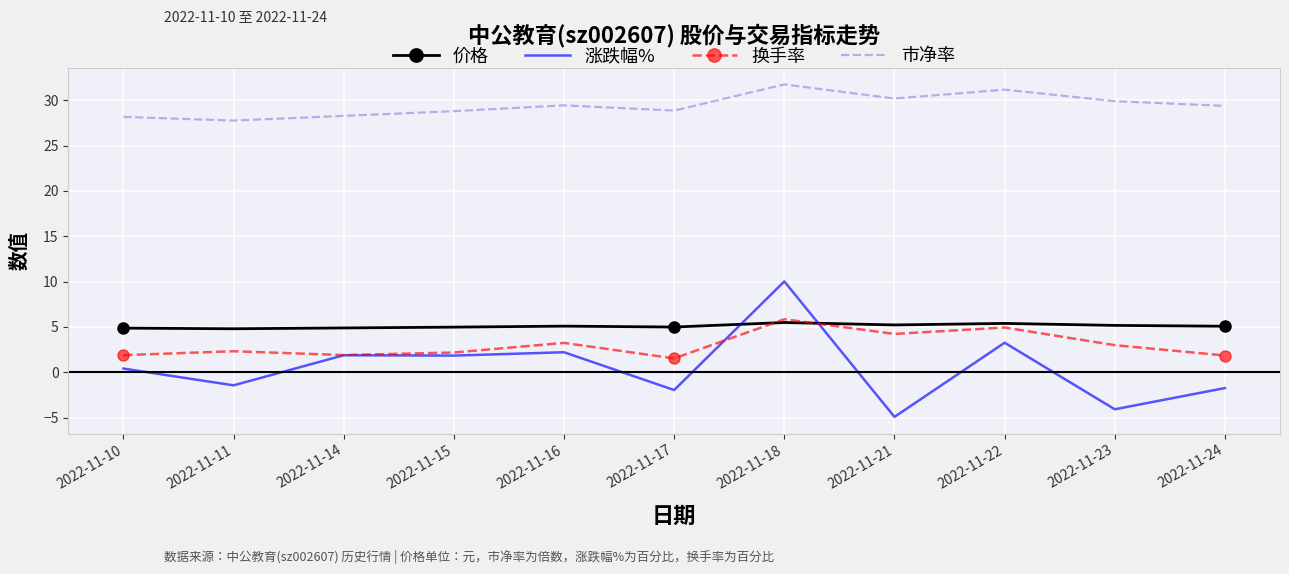

Which series has the largest total across all categories?

市净率